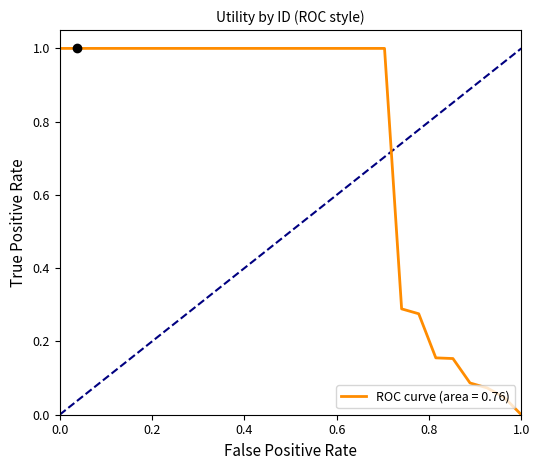

What is the maximum value shown in the chart?

1.0